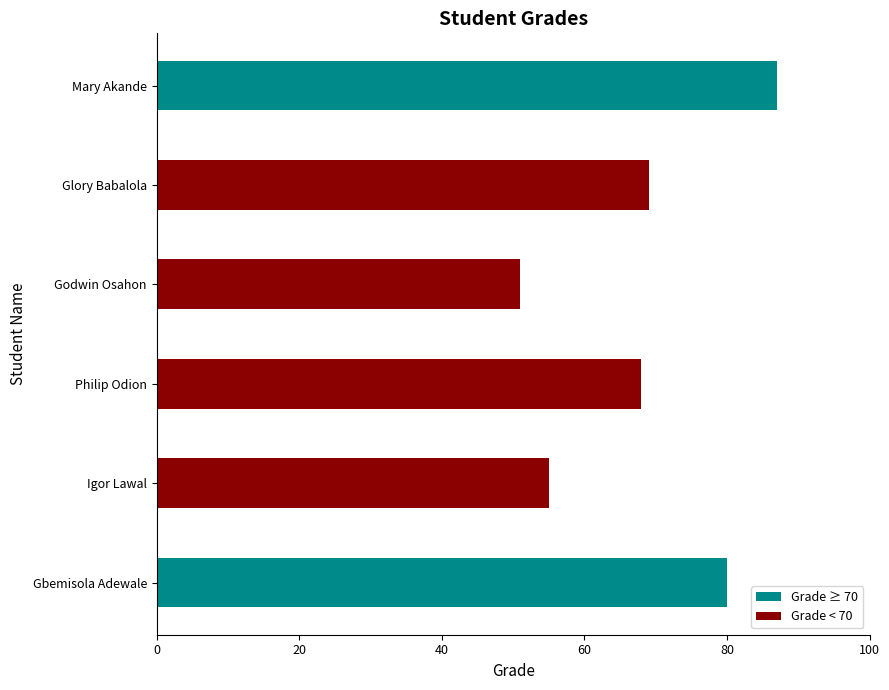

What is the sum of all values?

410